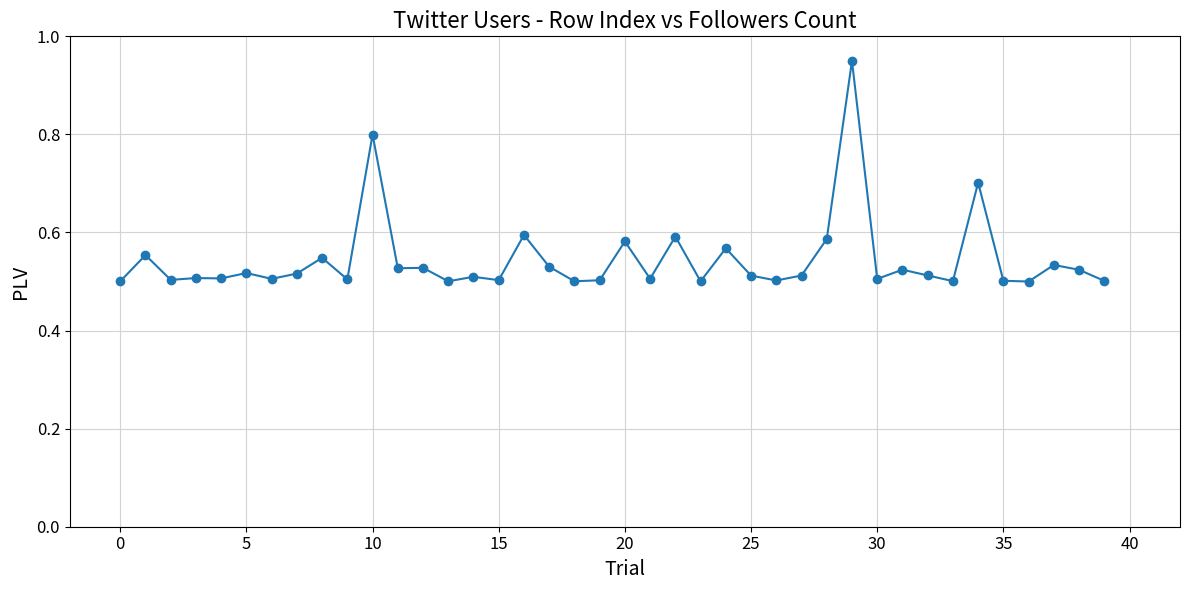

What is the difference between the second highest and minimum values?

0.3